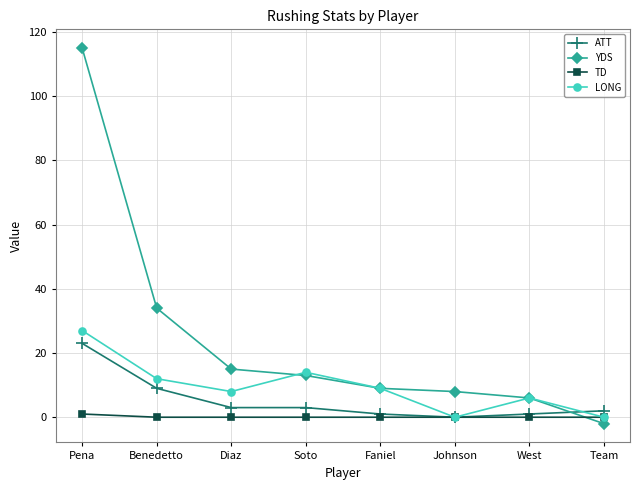

At how many categories does at least one series exceed 92?

1